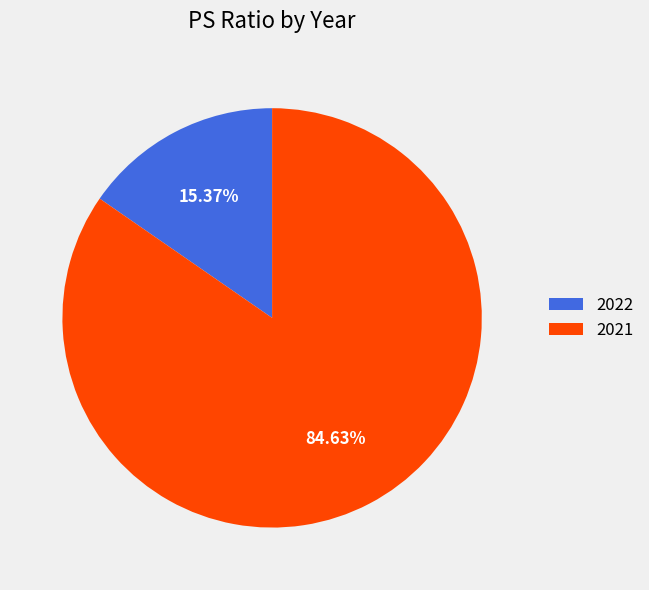

Does 2022 represent more than half of the total?

No